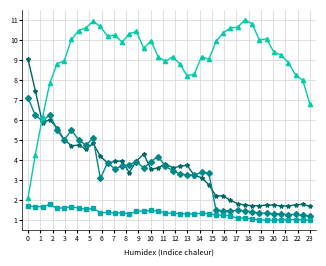

What is the minimum value shown in the chart?

1.0